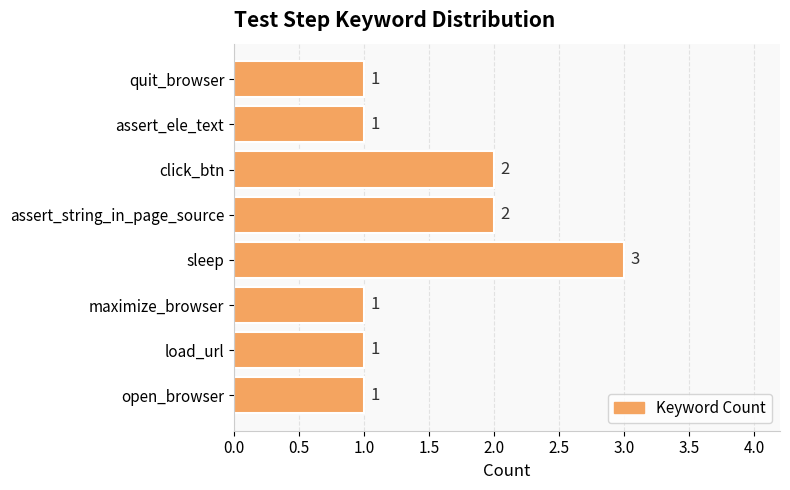

What is the ratio of the value at assert_string_in_page_source to the value at load_url?

2.0